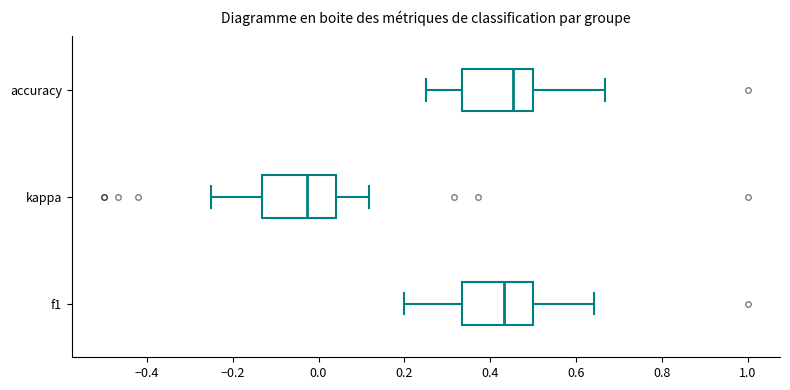

Reading bottom to top, transcribe this box plot: for each box, give where its median line is, the range the box spans, and where its two whiskers end, as read against the x-axis. The values are not printed on the chart, so give them approximately, as read against the axis.

f1: median 0.44, box 0.34 to 0.50, whiskers 0.20 to 0.64
kappa: median -0.02, box -0.14 to 0.04, whiskers -0.24 to 0.12
accuracy: median 0.46, box 0.34 to 0.50, whiskers 0.26 to 0.66